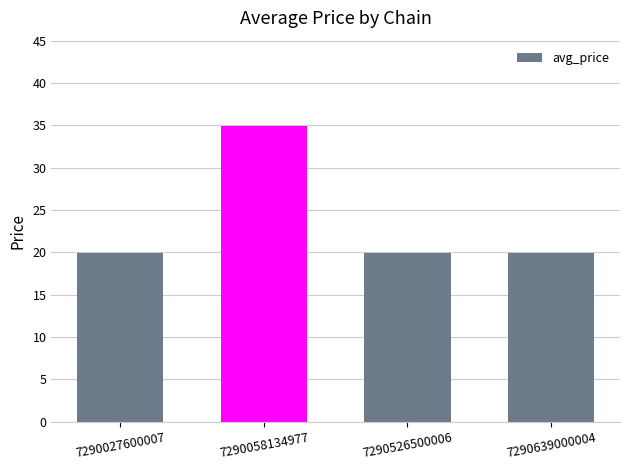

How many series are shown in this chart?

1